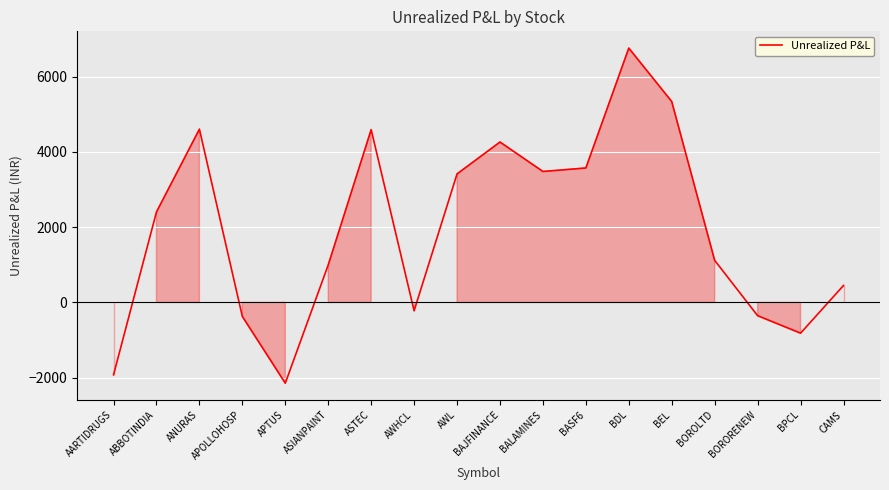

At which category does the chart reach its peak across all series?

BDL